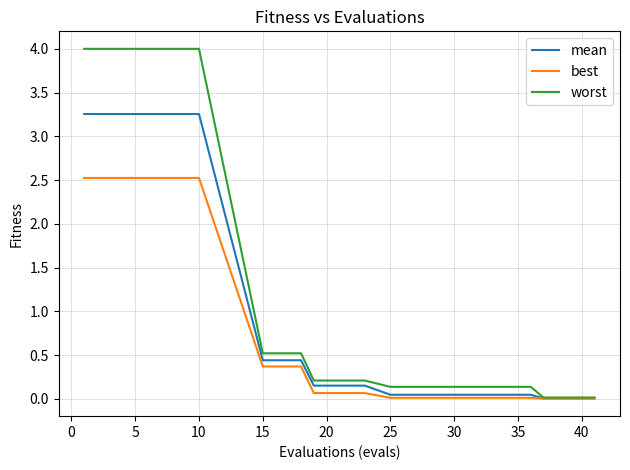

Which series has the largest total across all categories?

worst